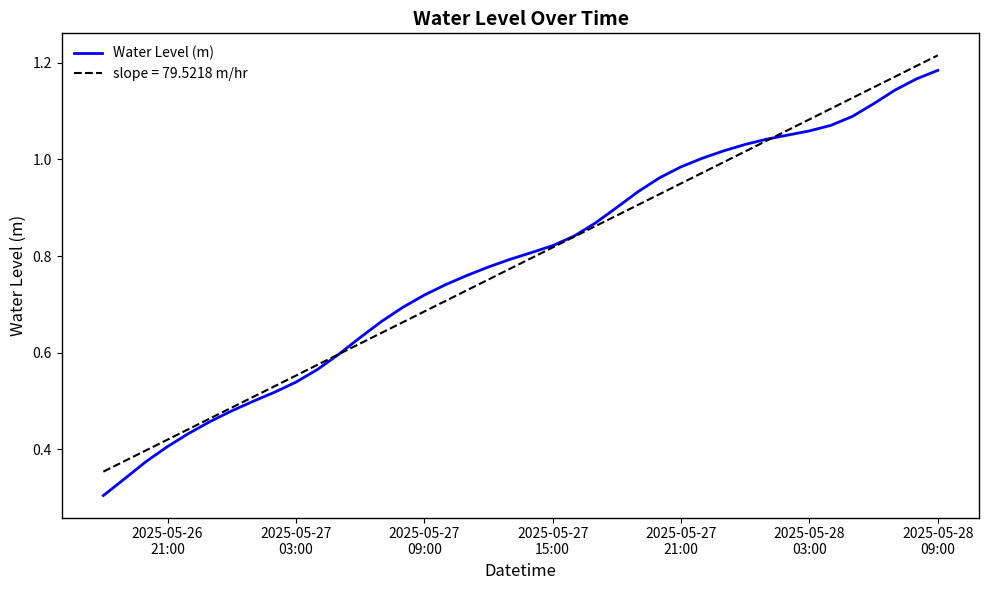

Which series has the widest spread of values?

Water Level (m)